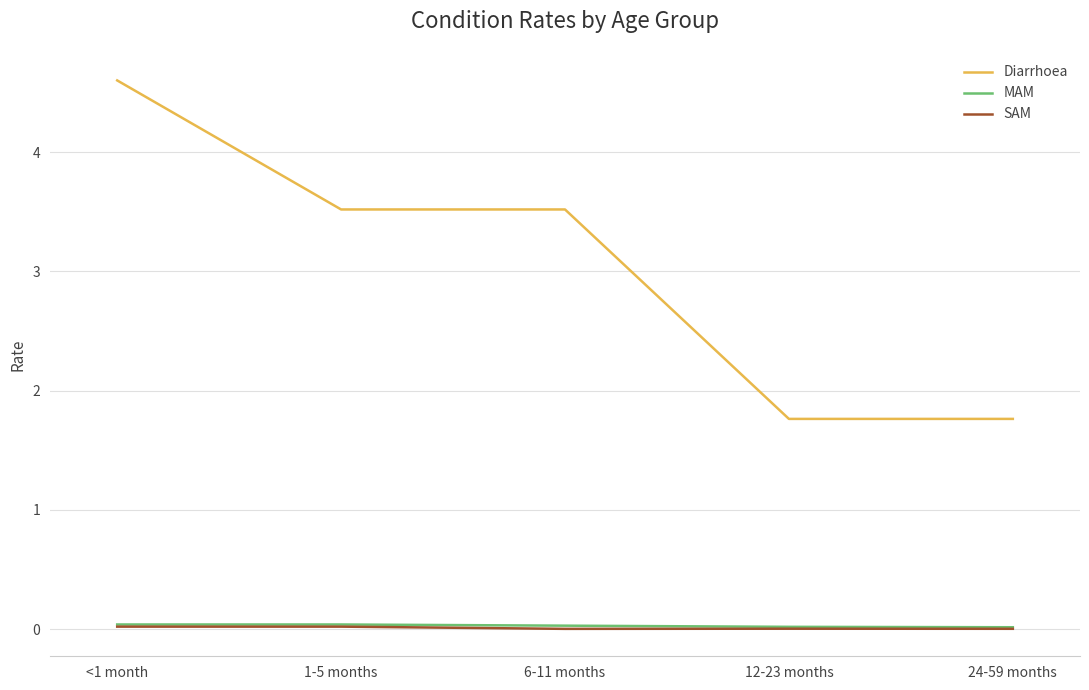

What is the maximum value shown in the chart?

4.6